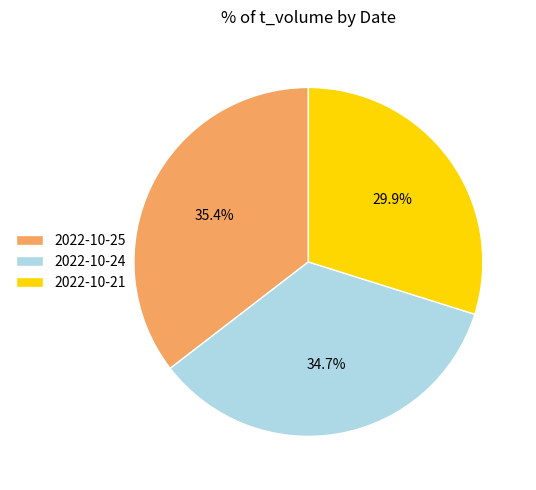

To the nearest percent, what percentage of the pie is 2022-10-21?

30%